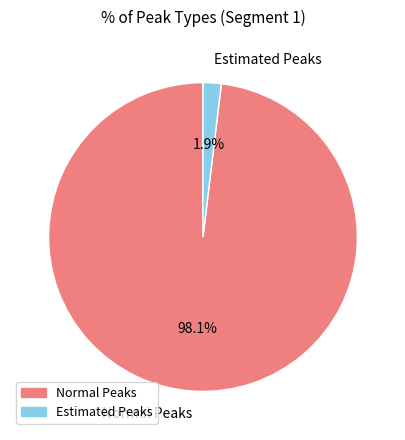

How many slices are in this pie chart?

2